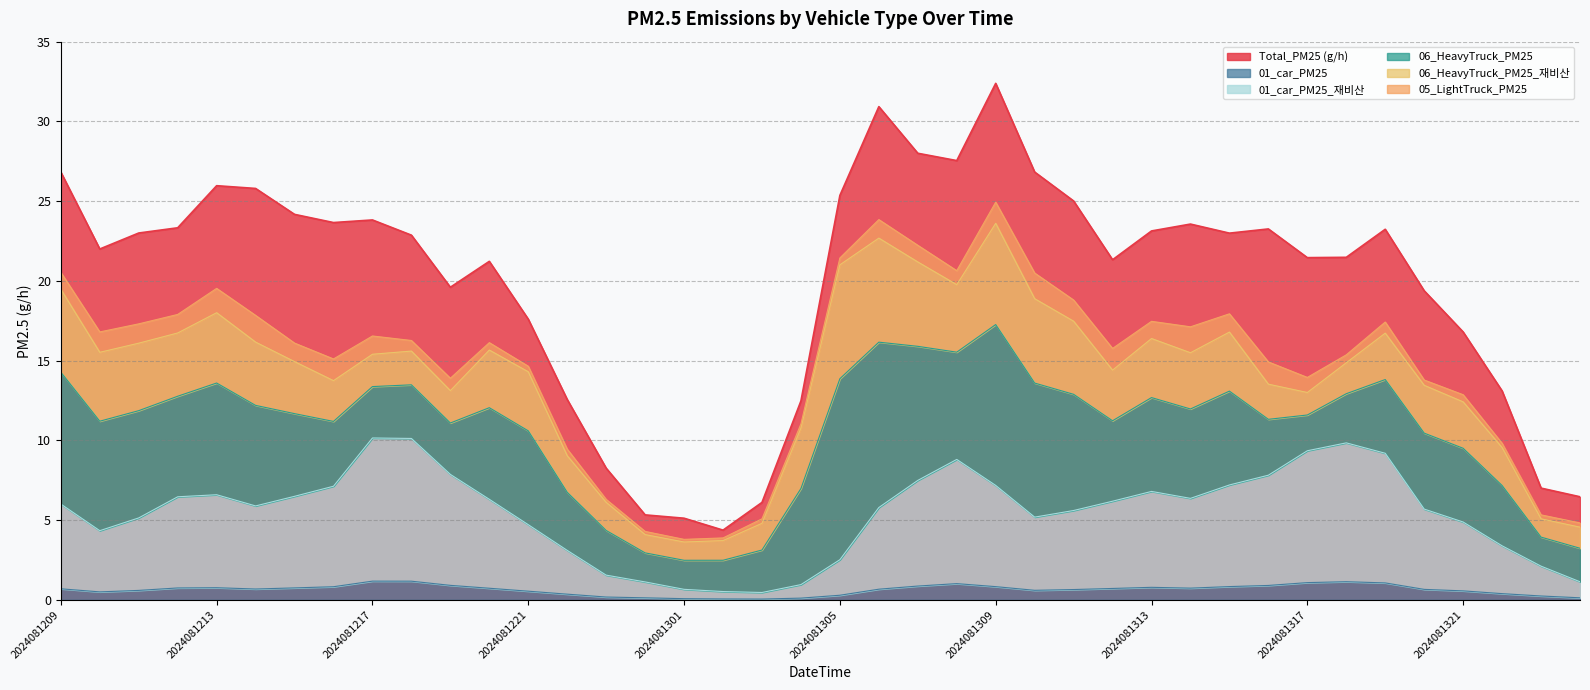

True or false: Total_PM25 (g/h) and 01_car_PM25 cross at least once.

False